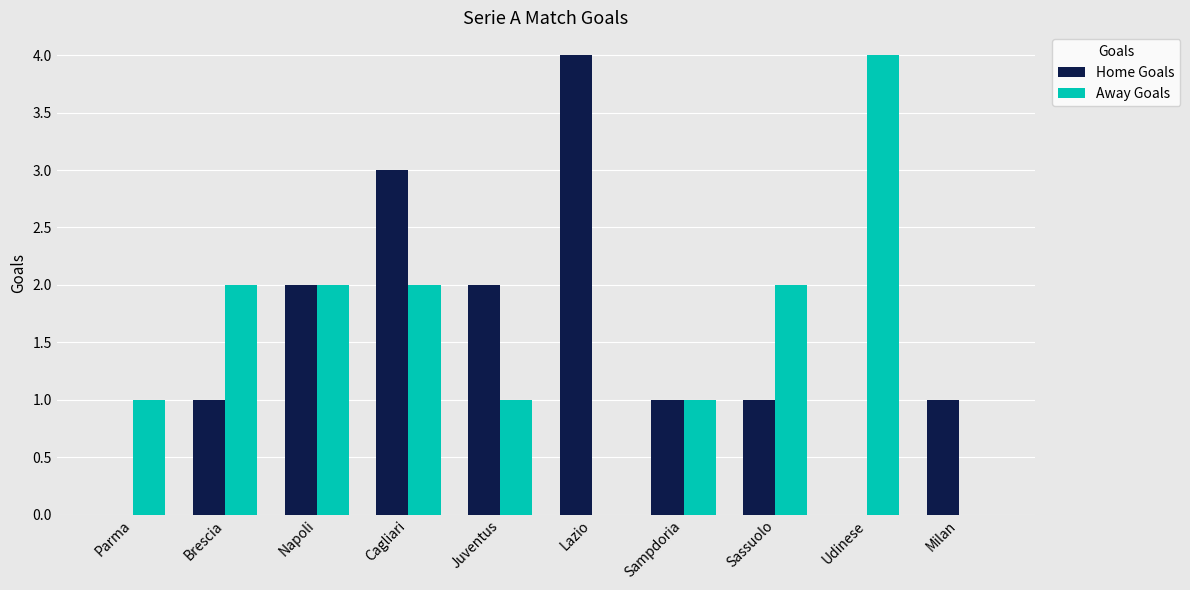

What is the total value across all series at Cagliari?

5